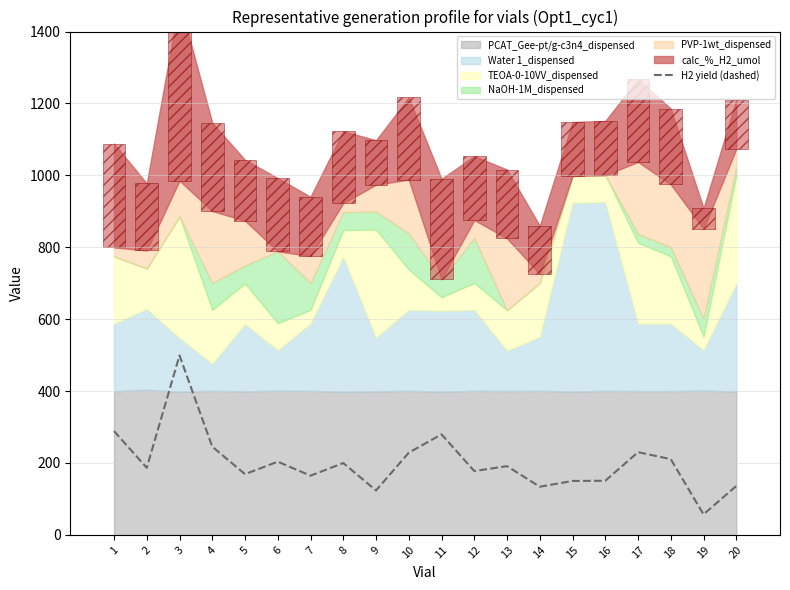

At which label does the data first exceed 191?

1